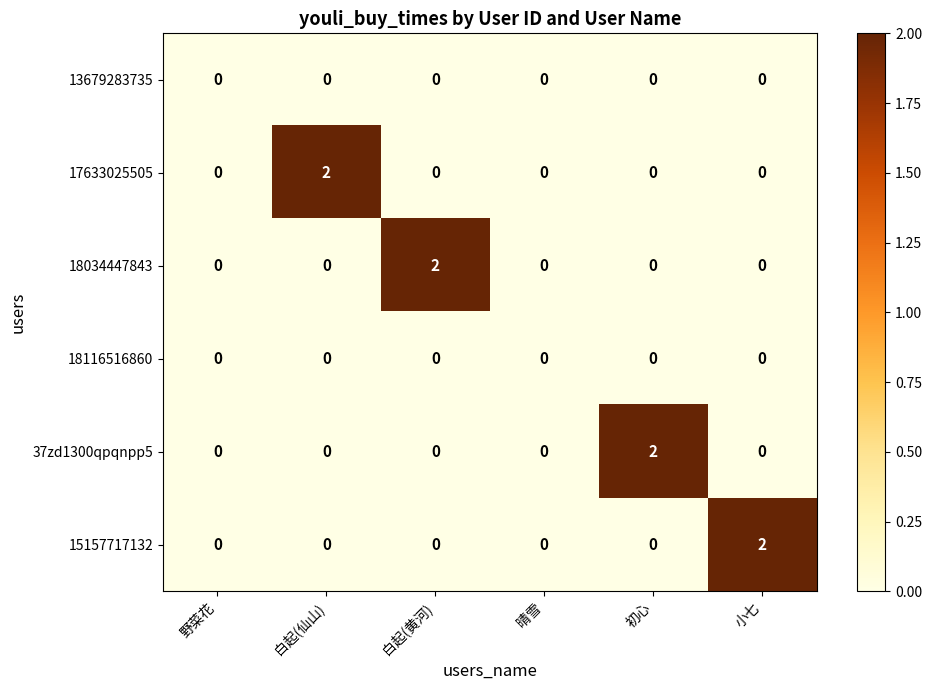

Between 晴雪 and 小七, which series saw the biggest shift?

15157717132